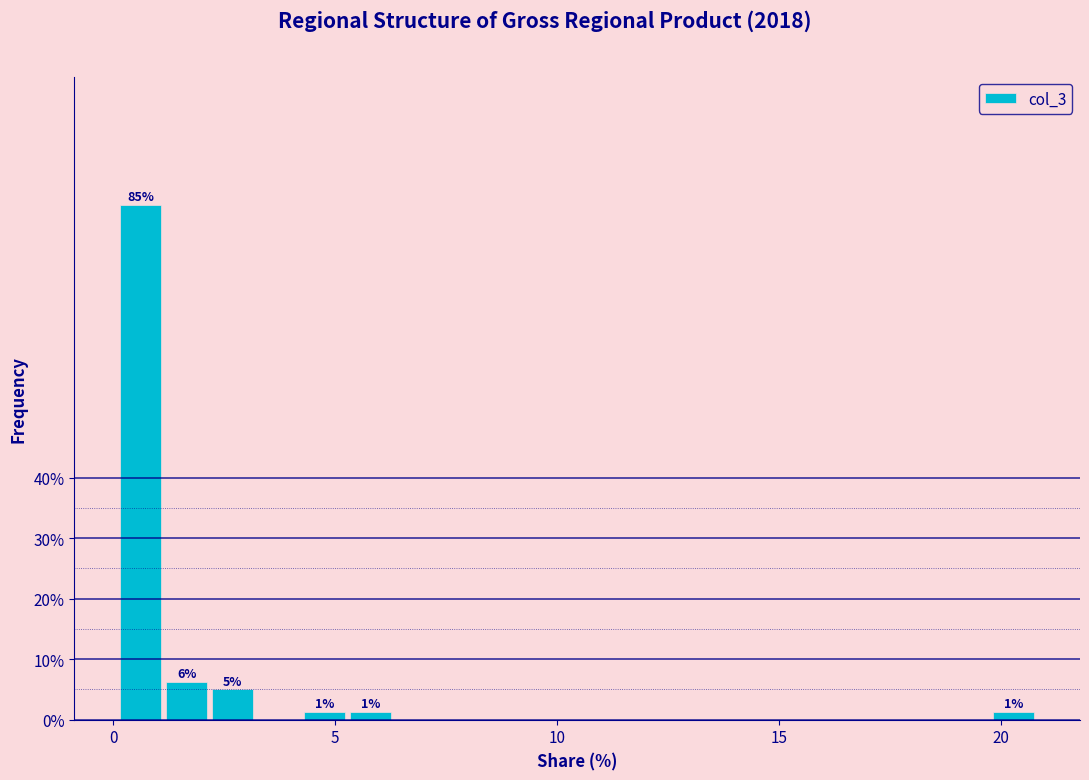

Around what value on the x-axis is the tallest bar? Give the approximate position of its centre, as read against the axis.

0.5